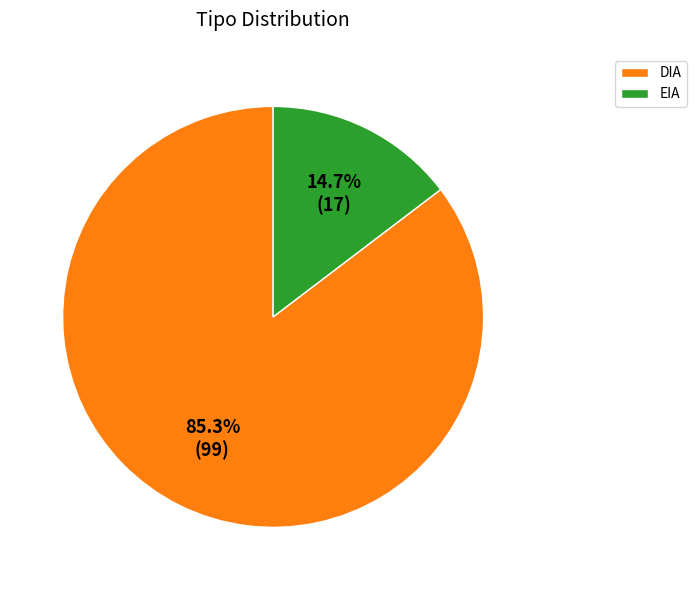

Which slice represents more than half of the pie?

DIA